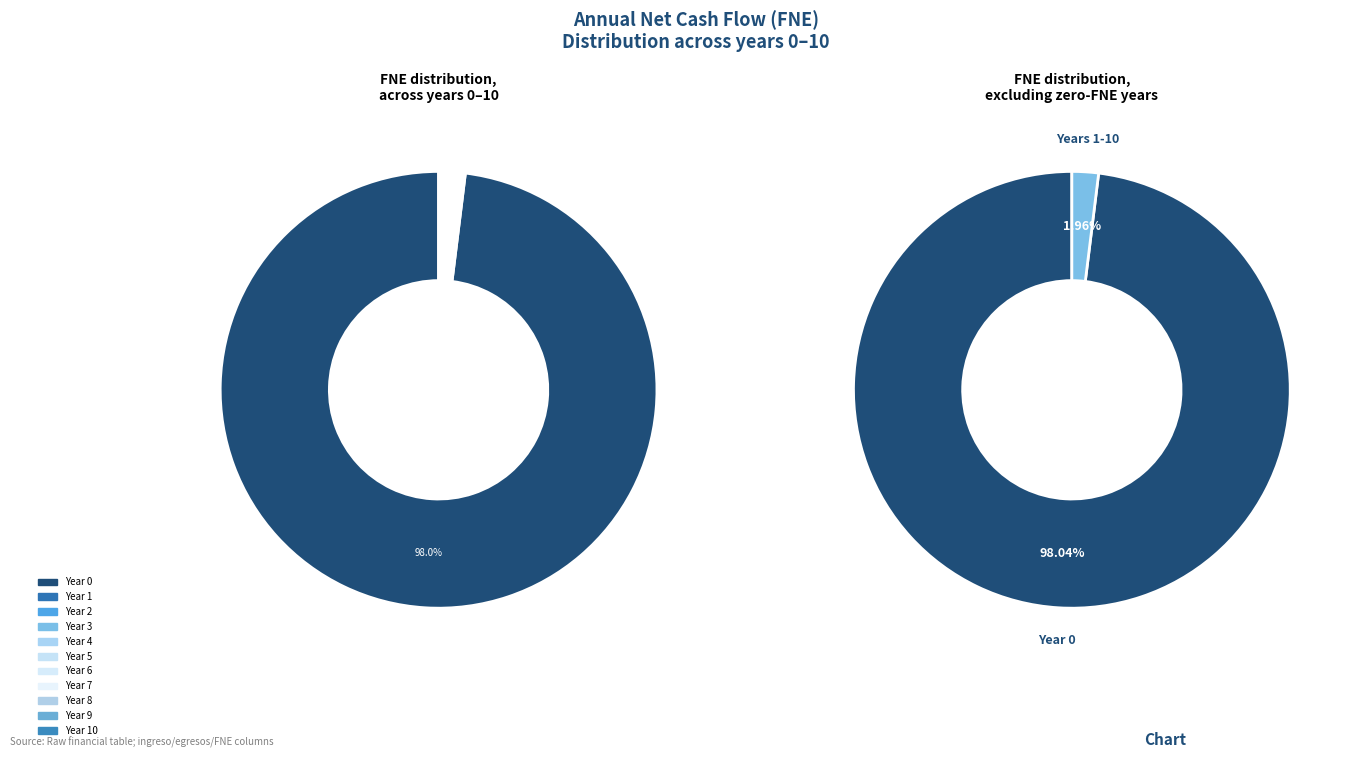

True or false: 6 accounts for 6% of the total.

False